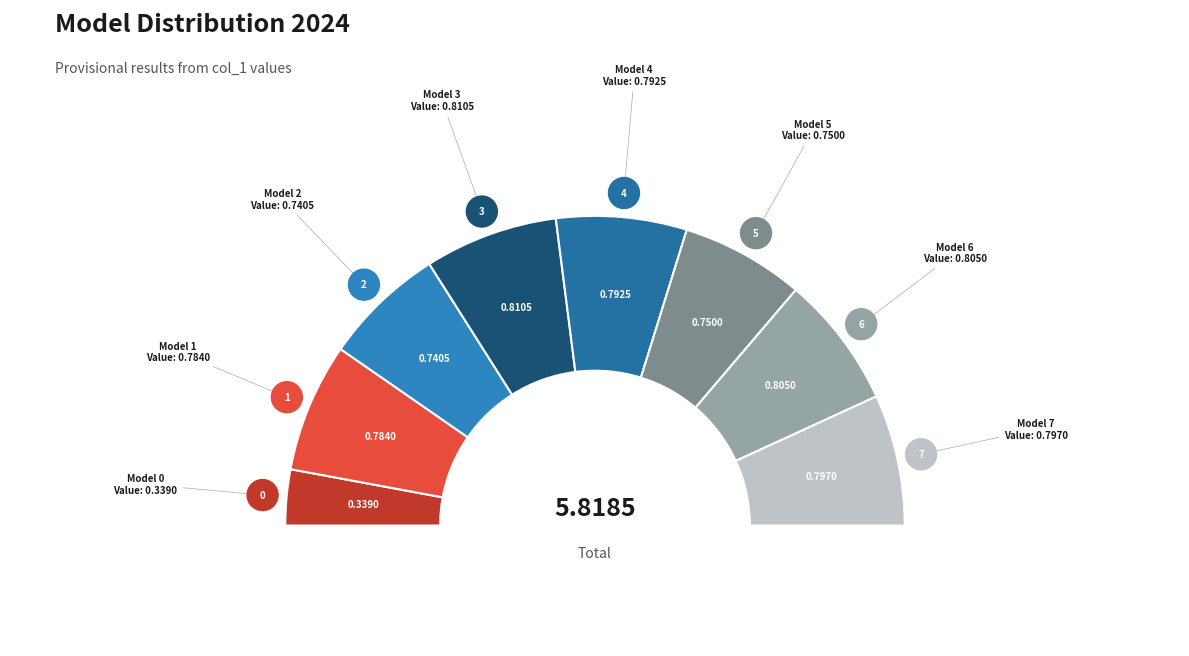

Is it true that 3 is 14% of the pie?

True